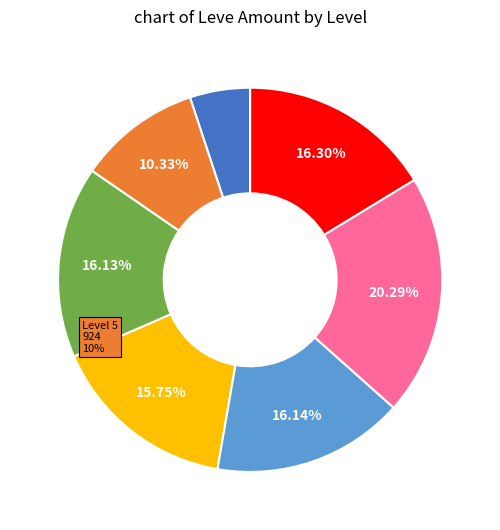

Does any single category account for the majority?

No